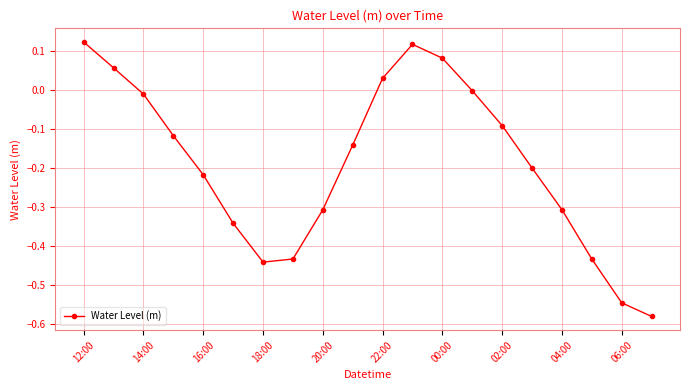

What is the sum of all values?

-3.8